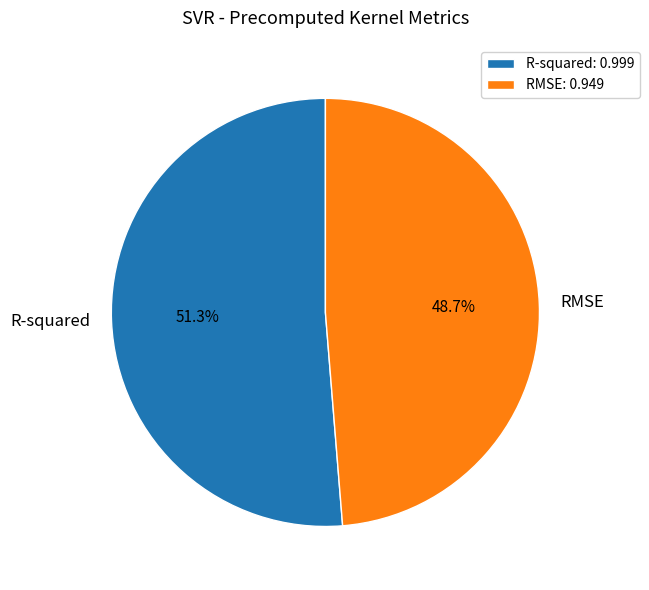

The R-squared slice represents 51% of the pie. True or false?

True